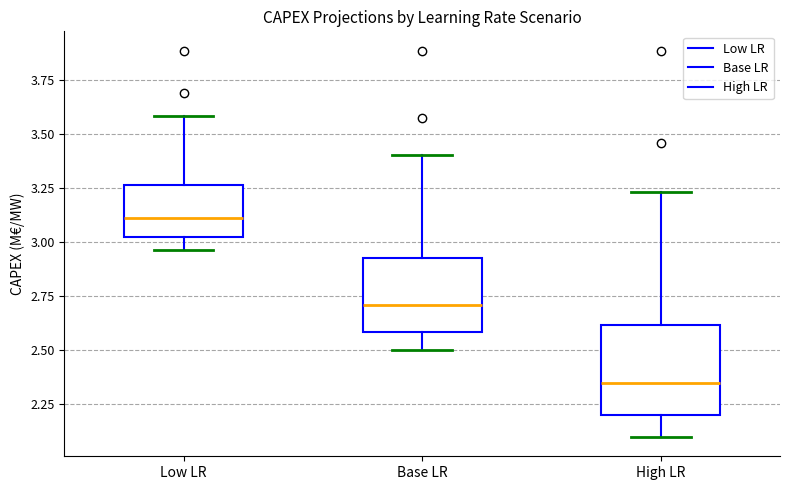

Reading left to right, read every box against the y-axis: the position of its median line, the range the box covers, and the ends of its whiskers. The values are not printed on the chart, so give them approximately, as read against the axis.

Low LR: median 3.10, box 3.00 to 3.25, whiskers 2.95 to 3.60
Base LR: median 2.70, box 2.60 to 2.95, whiskers 2.50 to 3.40
High LR: median 2.35, box 2.20 to 2.60, whiskers 2.10 to 3.25